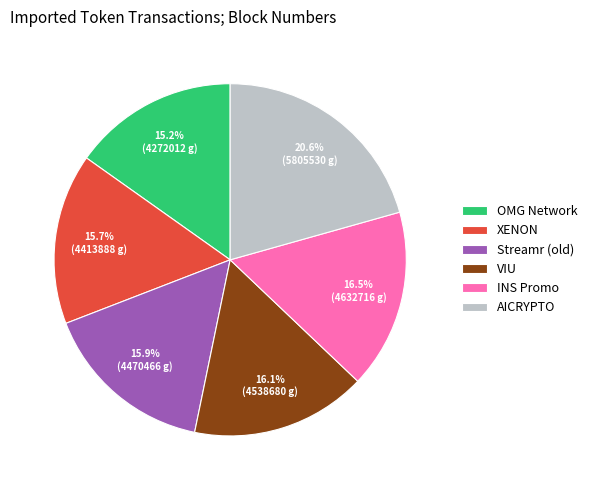

How many segments does this pie chart have?

6